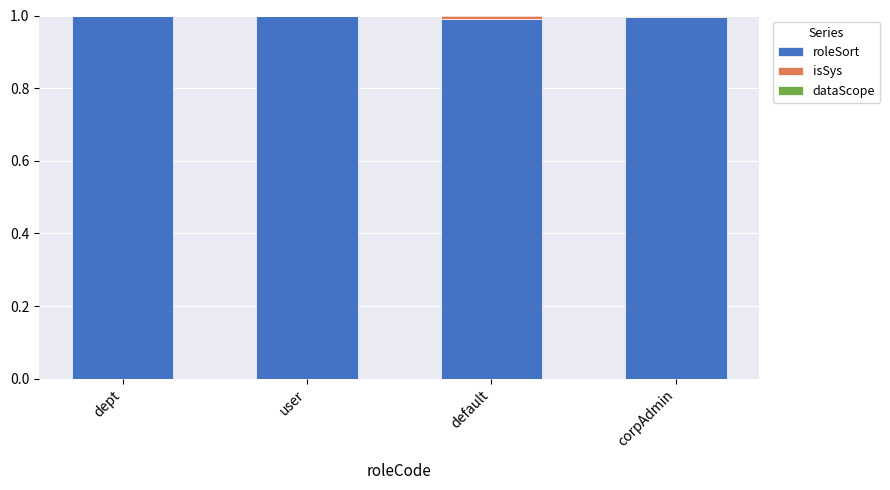

What is the total value across all series at corpAdmin?

1.0